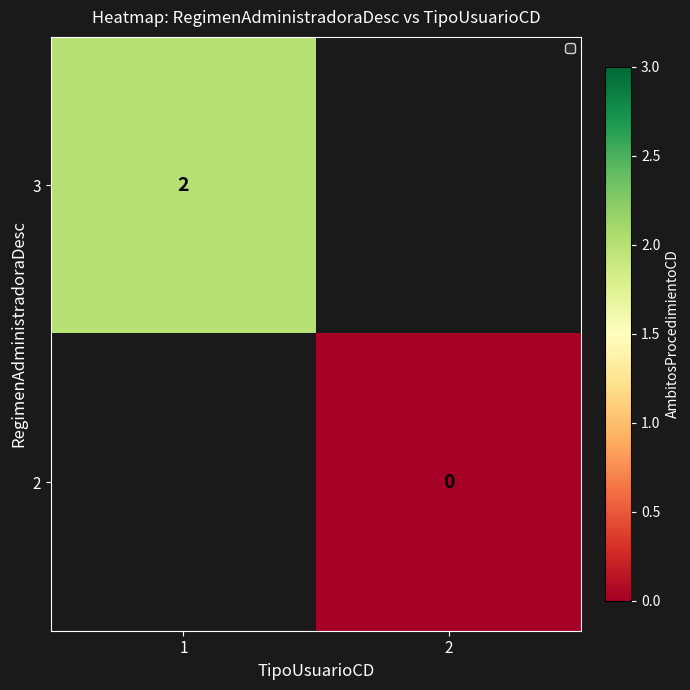

Is it true that 3 equals 3 at 1?

False